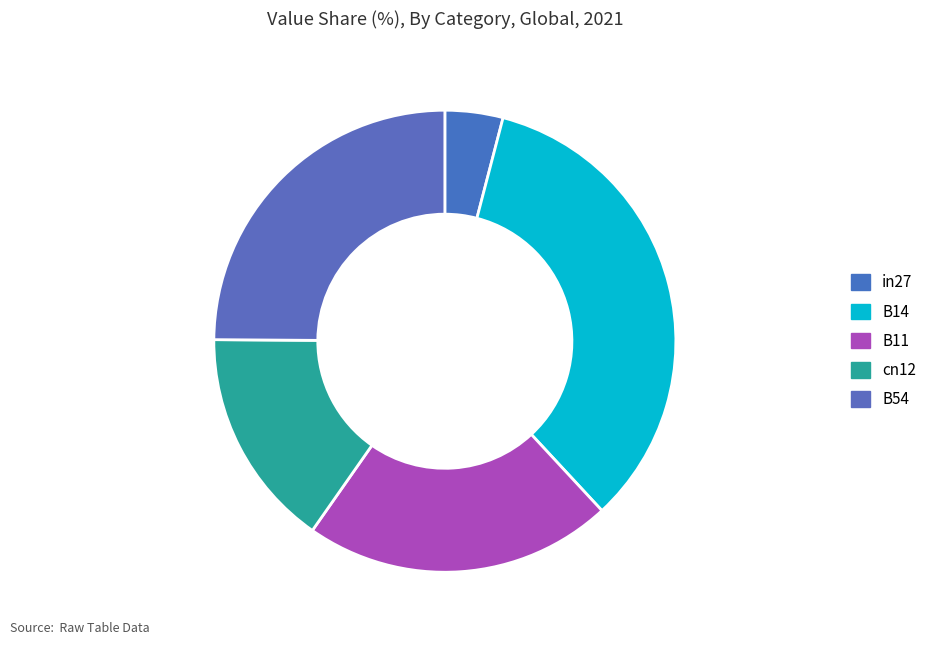

Is it true that B54 is 12% of the pie?

False